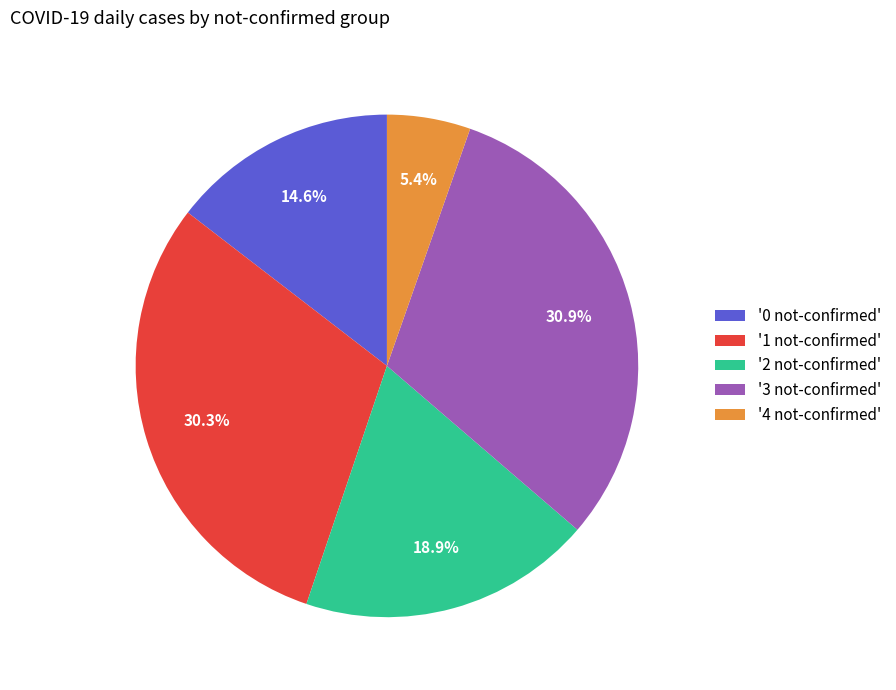

Rank the categories by value from highest to lowest.

'3 not-confirmed', '1 not-confirmed', '2 not-confirmed', '0 not-confirmed', '4 not-confirmed'